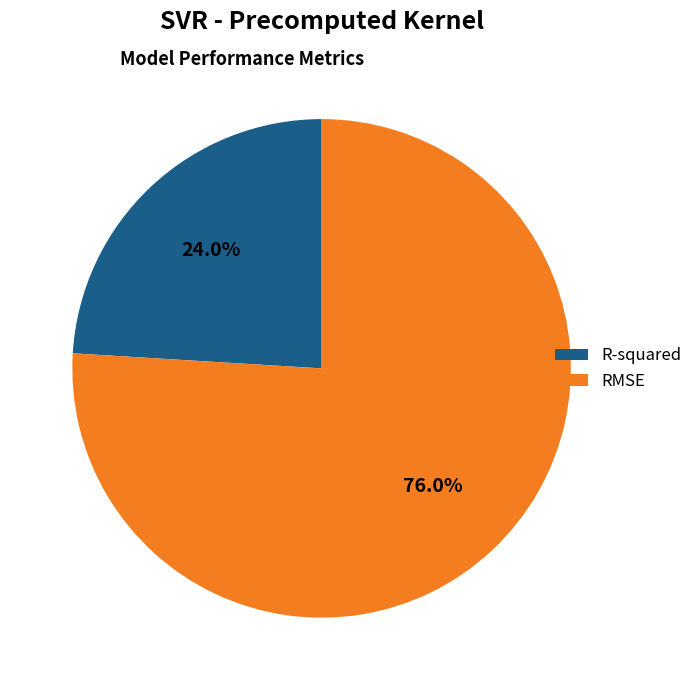

Which has a higher value, RMSE or R-squared?

RMSE